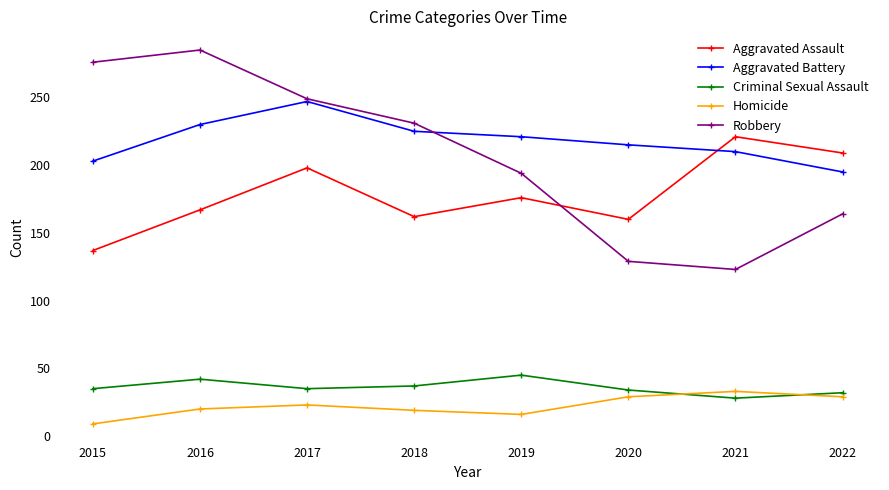

The Homicide series shows 31 at 2016. True or false?

False